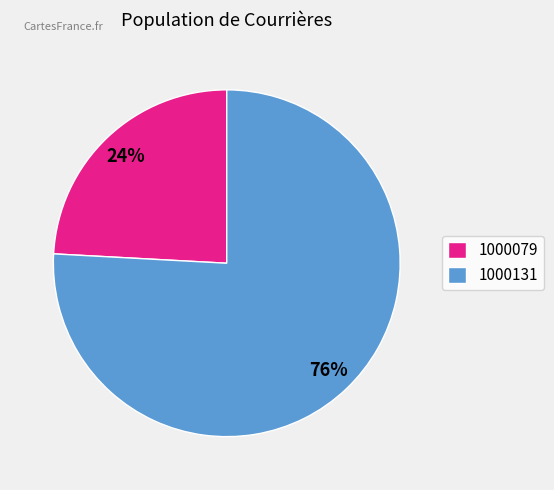

The 1000131 slice represents 76% of the pie. True or false?

True